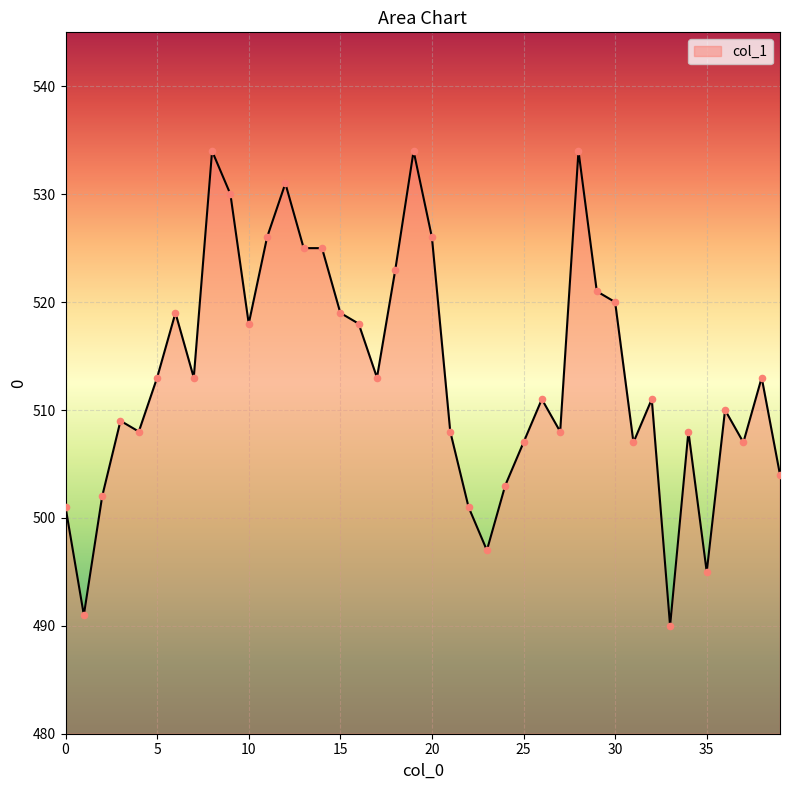

What is the maximum value shown in the chart?

534